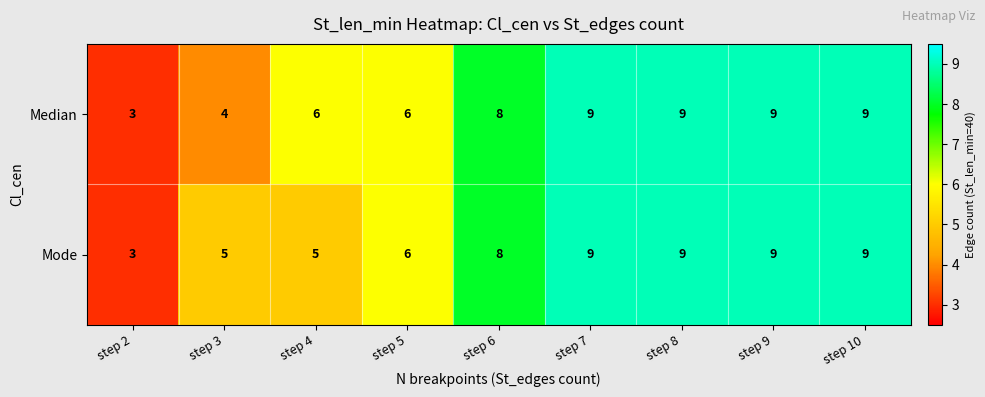

Count the Mode values in the range 5 to 9.

8